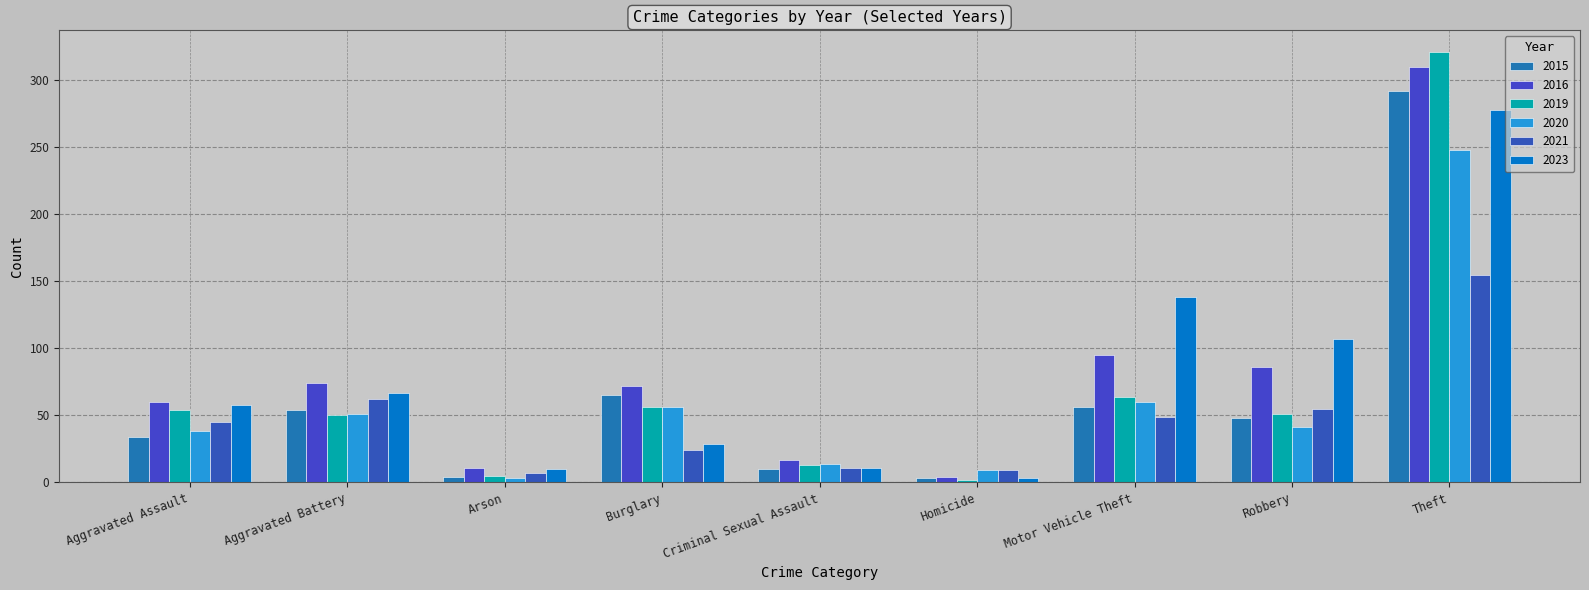

Does the chart contain stacked bars?

No